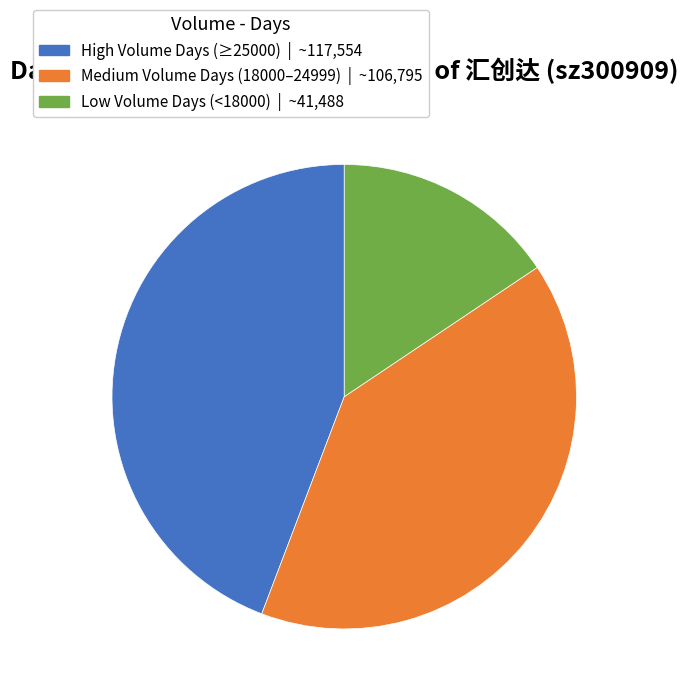

Is there any slice that represents more than half of the pie?

No